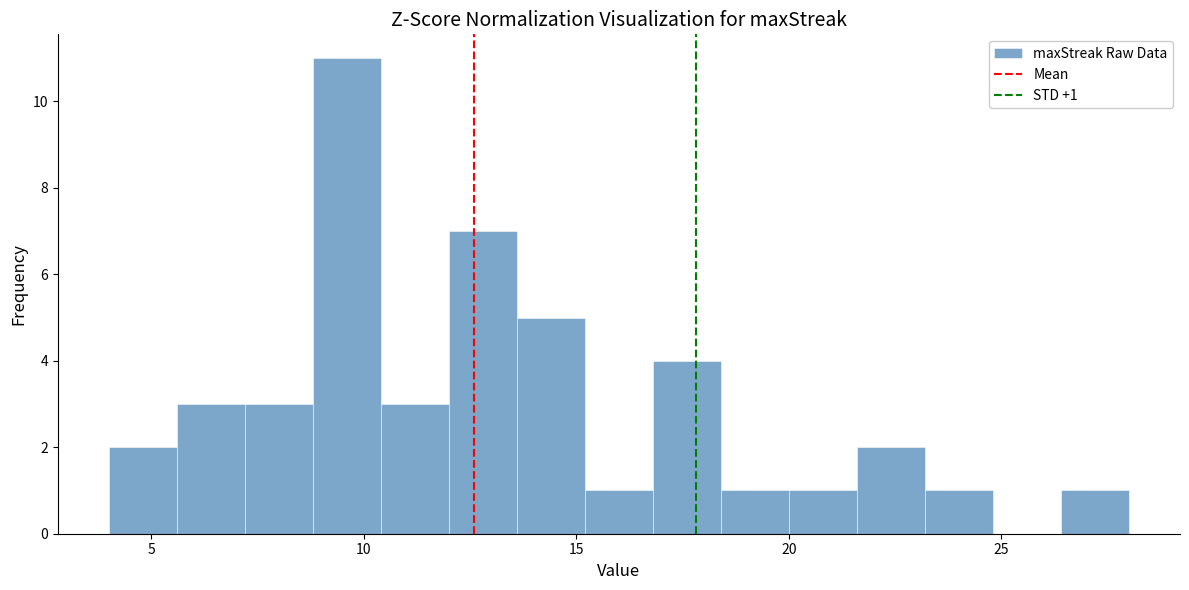

Around what value on the x-axis is the tallest bar? Give the approximate position of its centre, as read against the axis.

9.5